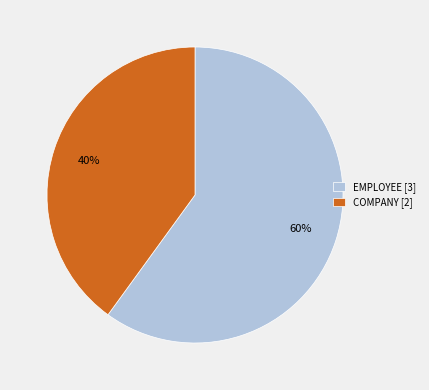

Rank the categories by value from highest to lowest.

EMPLOYEE, COMPANY